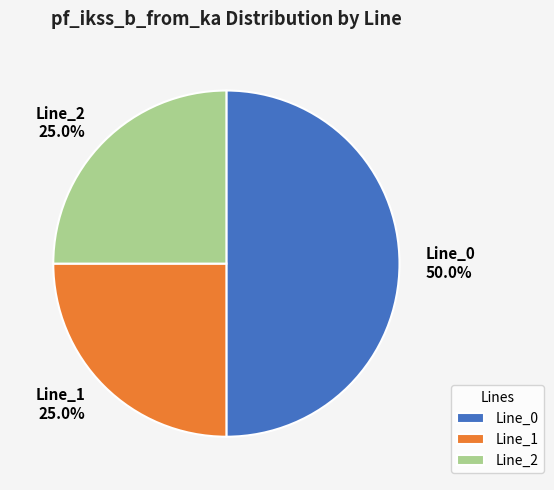

Between Line_1 and Line_0, which is larger?

Line_0